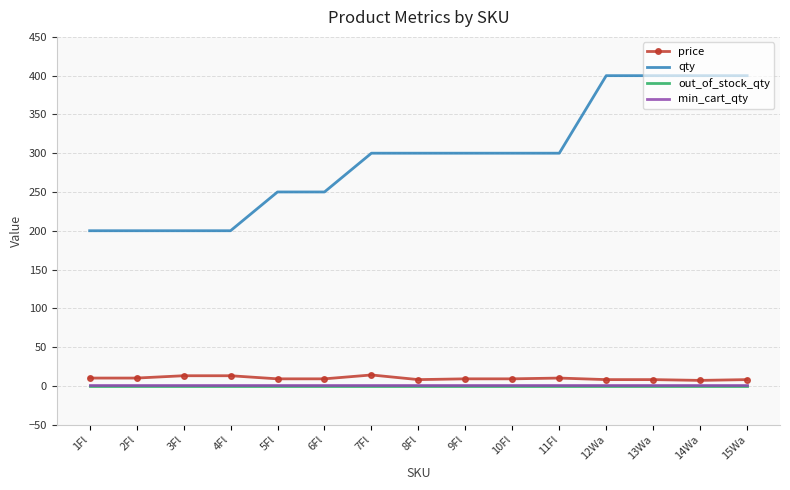

What is the difference between the highest and lowest values at 1Fl?

200